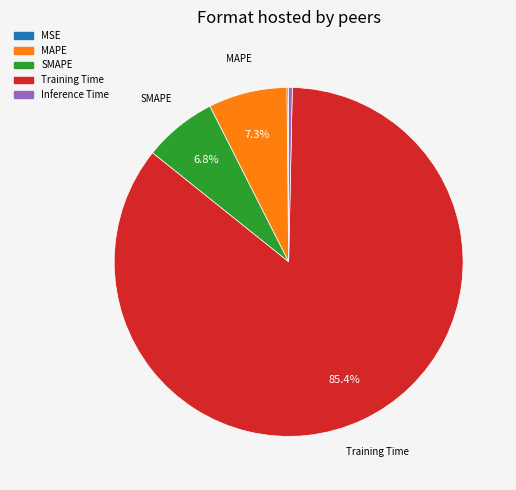

What percentage is NOT represented by SMAPE?

93.2%